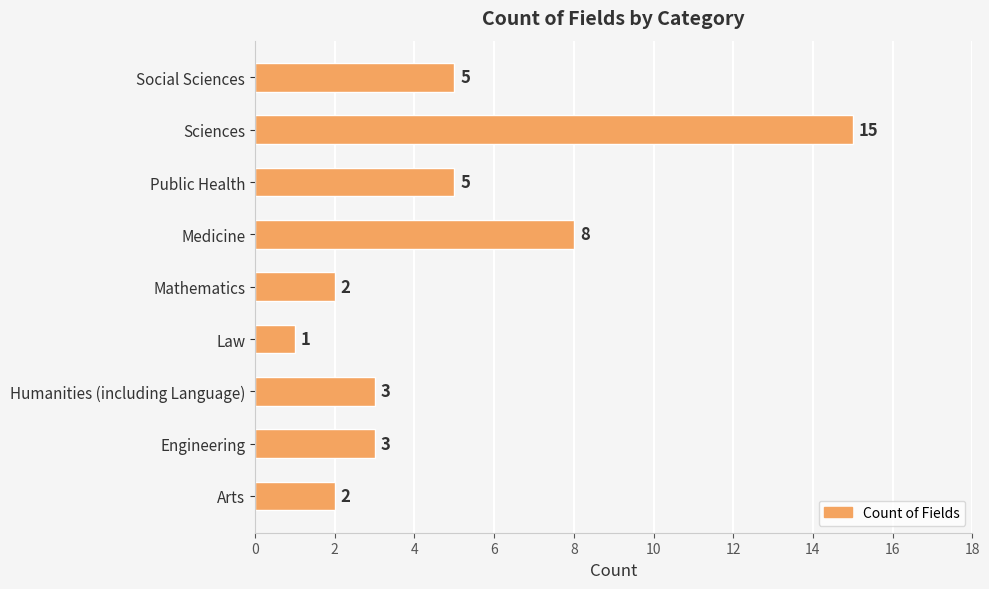

Where is the data nearest to the value 8?

Medicine